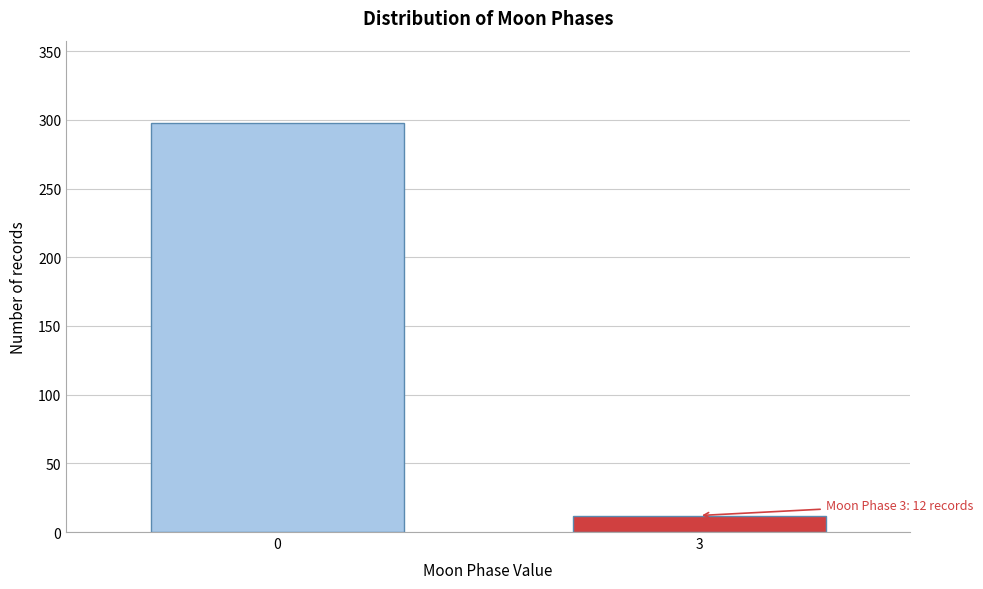

Reading left to right, extract all data points from this chart.

0=298	3=12